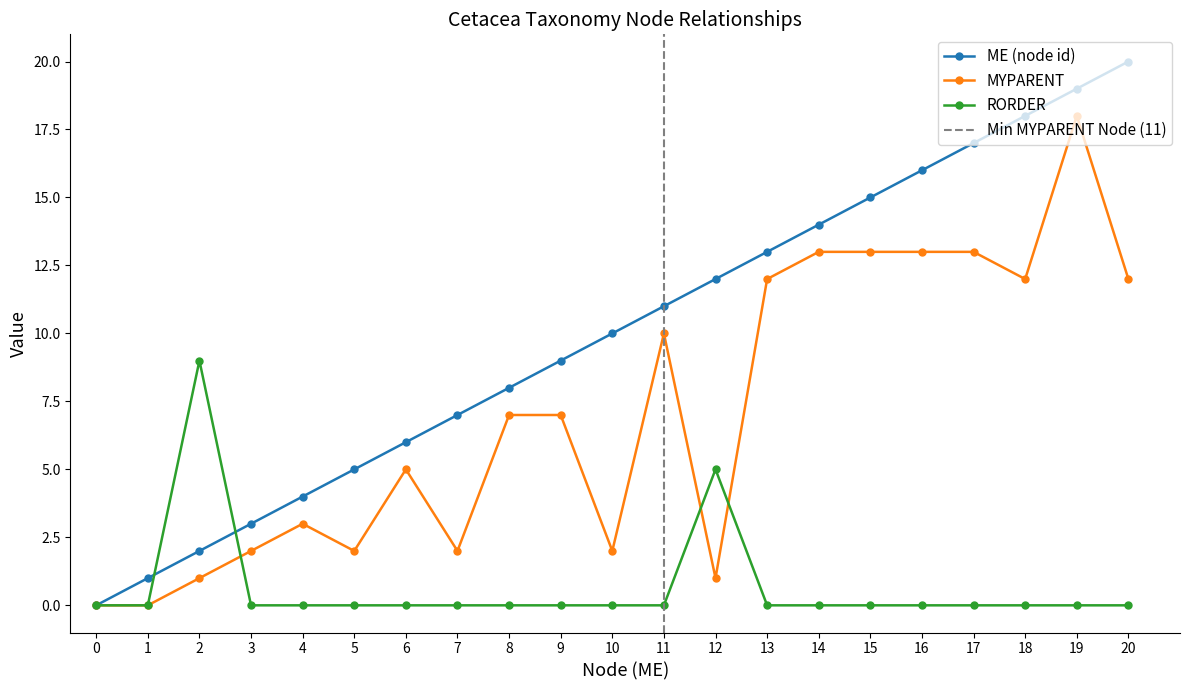

Reading right to left, extract all data points from this chart.

ME (node id): 20	19	18	17	16	15	14	13	12	11	10	9	8	7	6	5	4	3	2	1	0
MYPARENT: 12	18	12	13	13	13	13	12	1	10	2	7	7	2	5	2	3	2	1	0	0
RORDER: 0	0	0	0	0	0	0	0	5	0	0	0	0	0	0	0	0	0	9	0	0